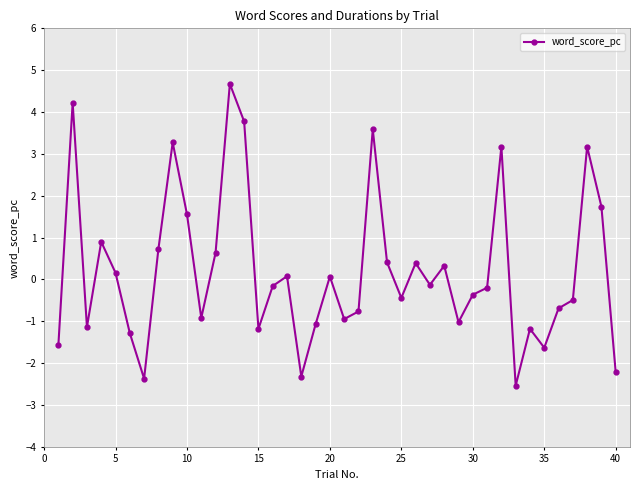

What is the value of the 8th point from the left?

0.7